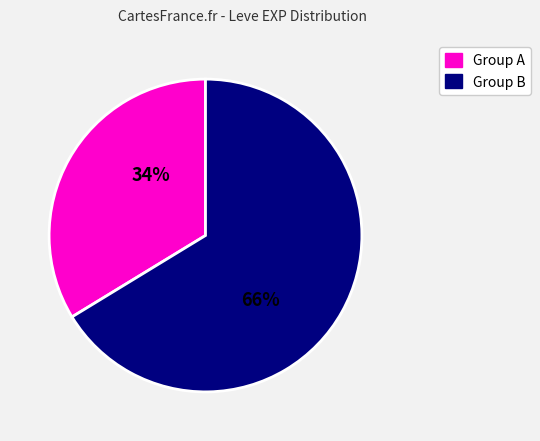

To the nearest percent, what is the average slice percentage?

50%